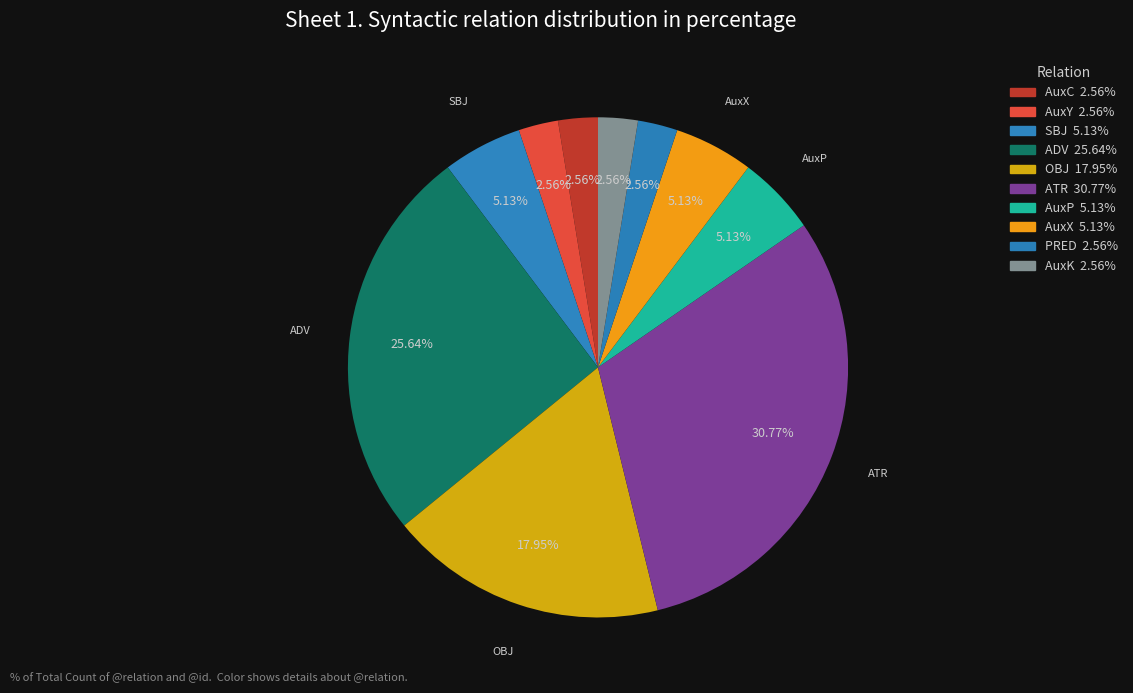

How many segments does this pie chart have?

10